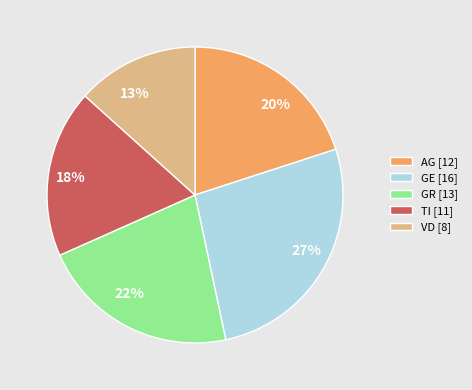

The 27% slice represents 27% of the pie. True or false?

True